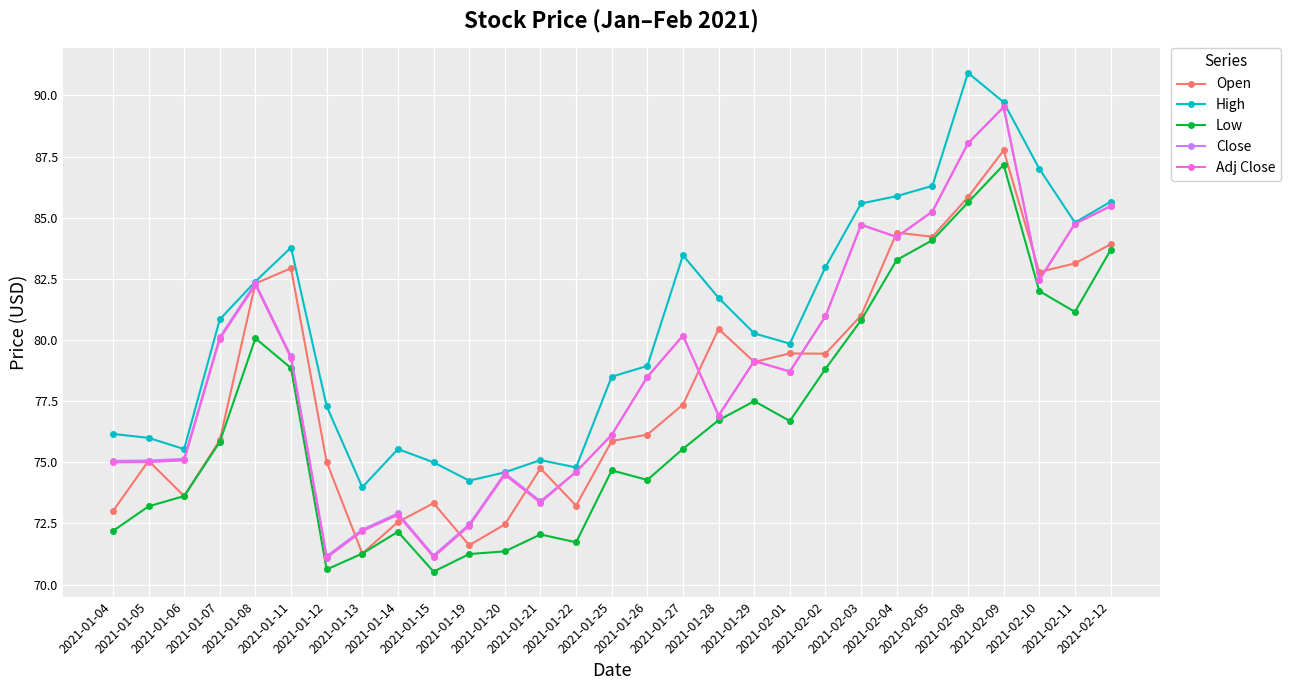

True or false: Adj Close and Low cross at least once.

False